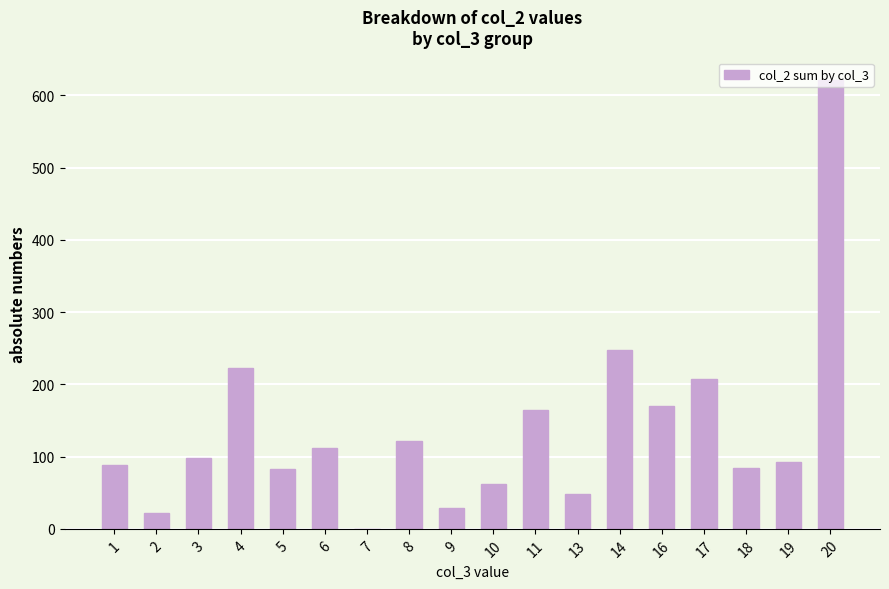

What is the average value?

137